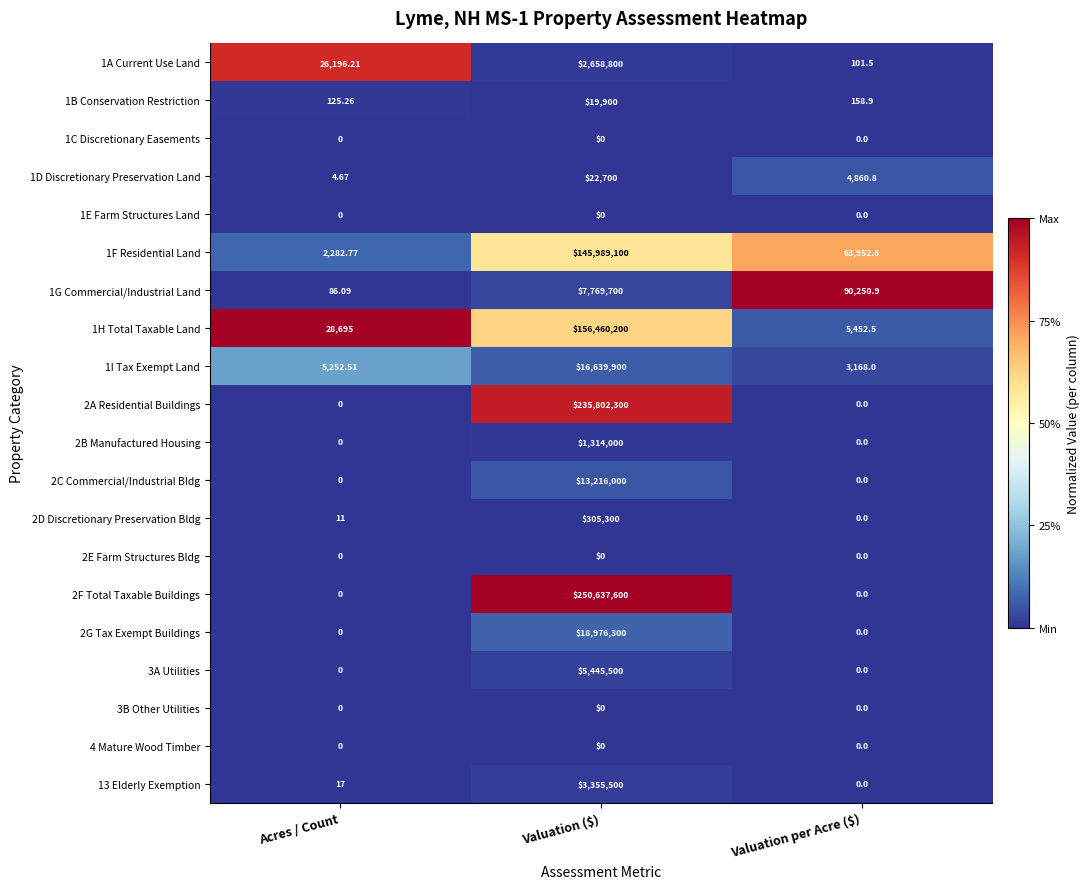

Where is 1D Discretionary Preservation Land nearest to the value 11352?

Valuation per Acre ($)